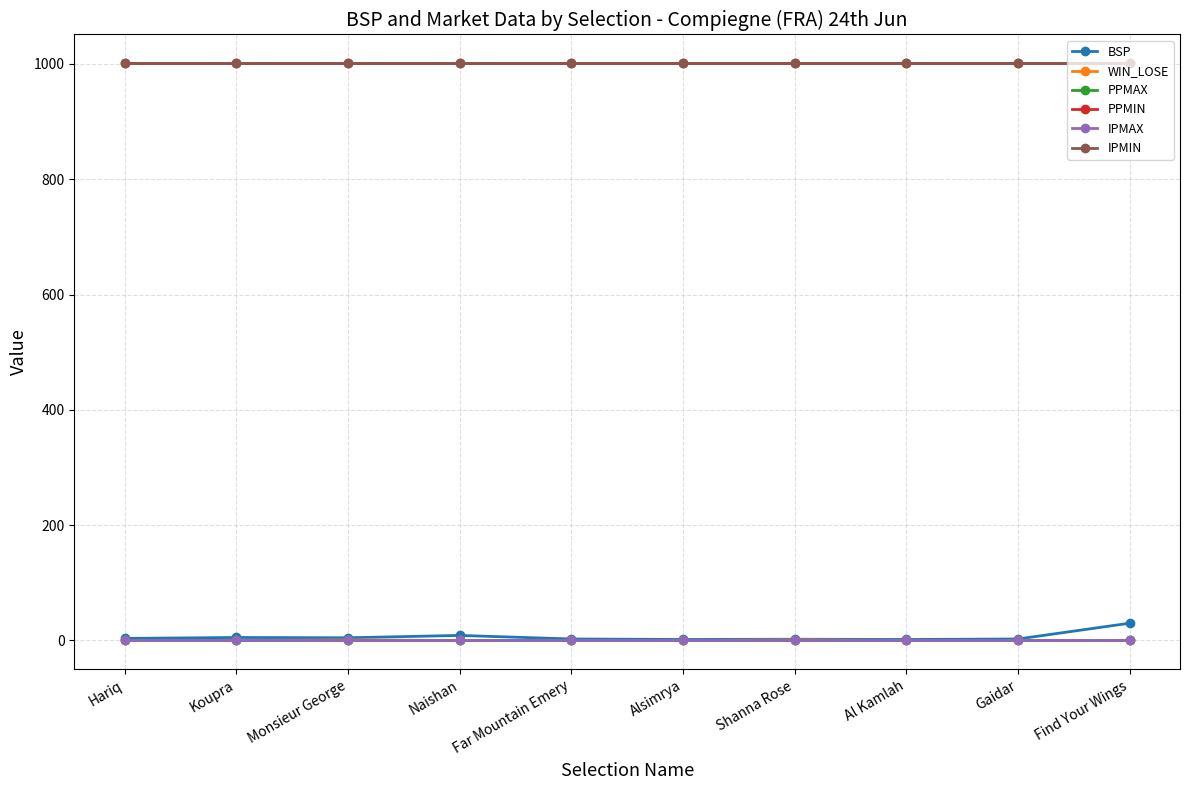

What is the minimum value for PPMAX?

1.0